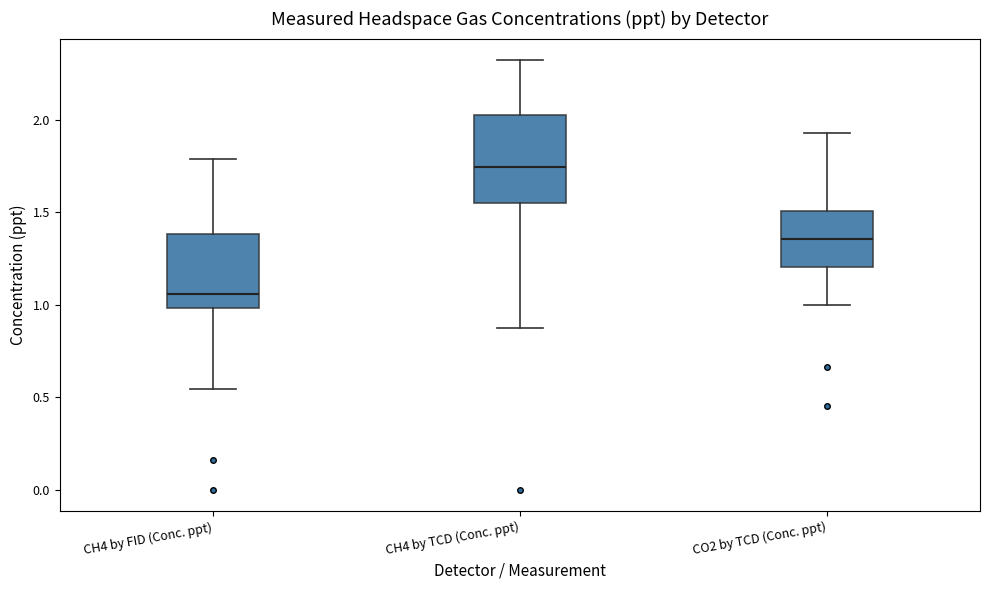

Which box's median line is the highest?

CH4 by TCD (Conc. ppt)